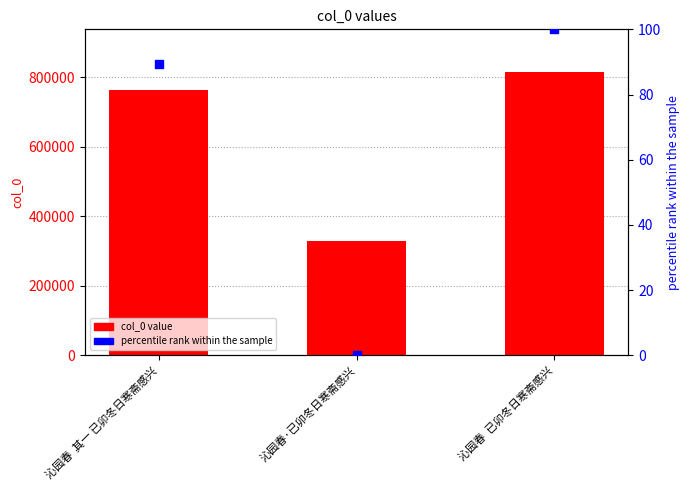

Which series reaches the maximum Y coordinate?

col_0